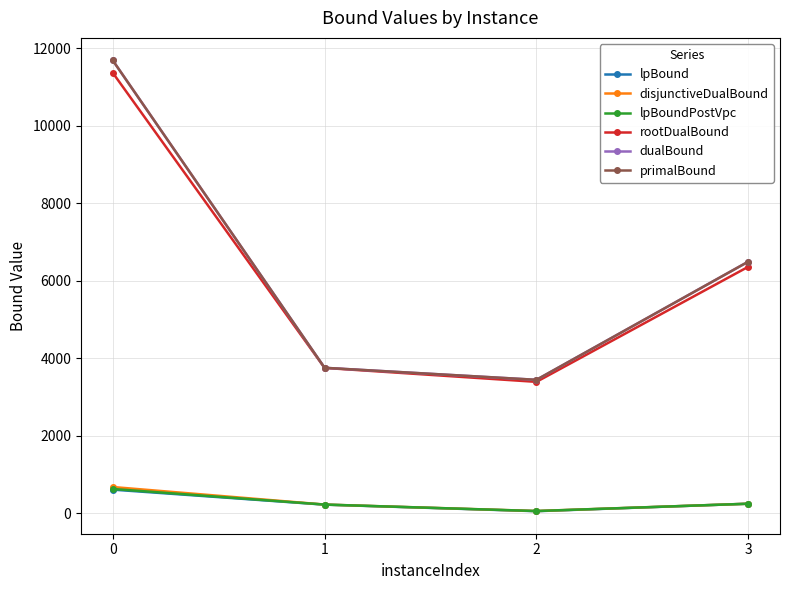

At which category does the chart reach its minimum across all series?

2